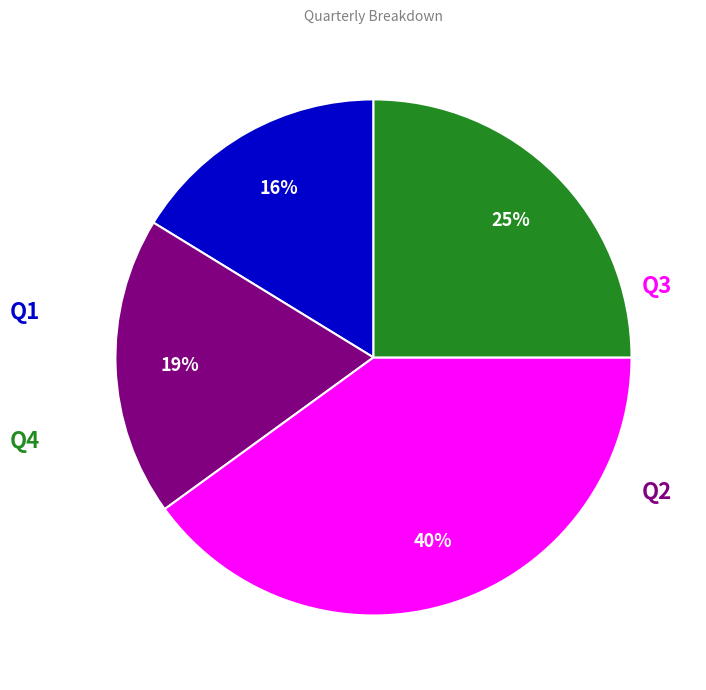

Is there a majority slice in this chart?

No